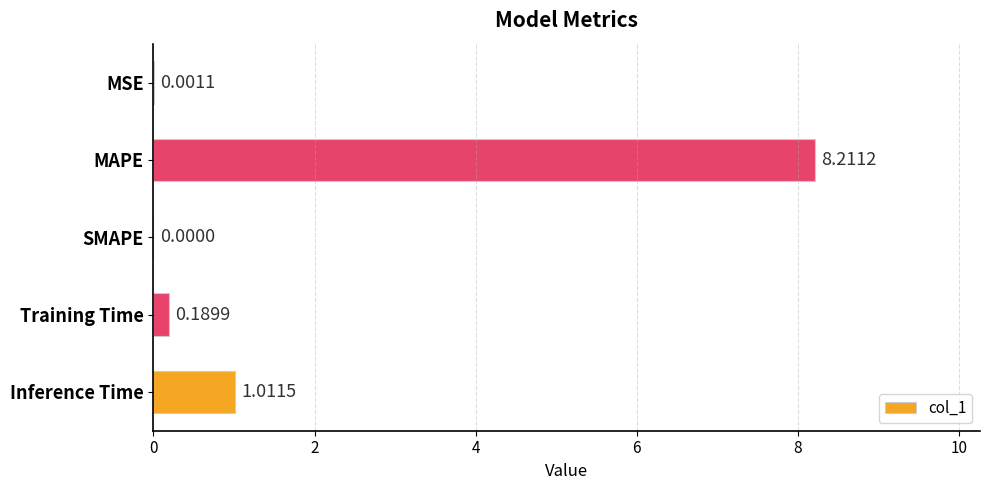

Which has a higher value, SMAPE or MAPE?

MAPE